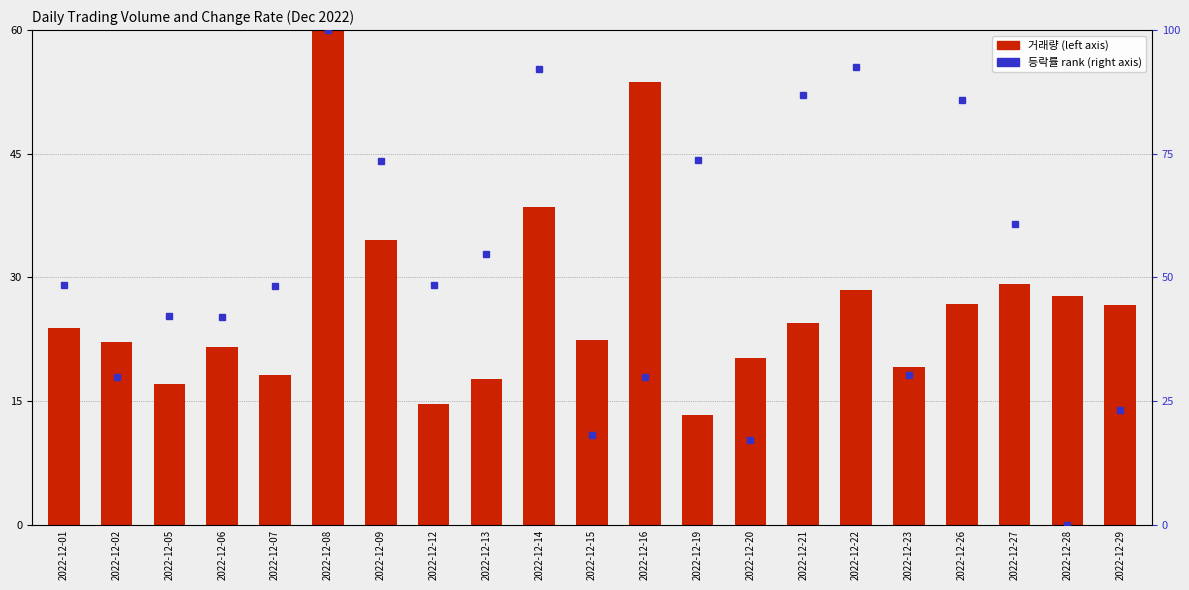

At which label is 등락률 closest to 50?

2022-12-01